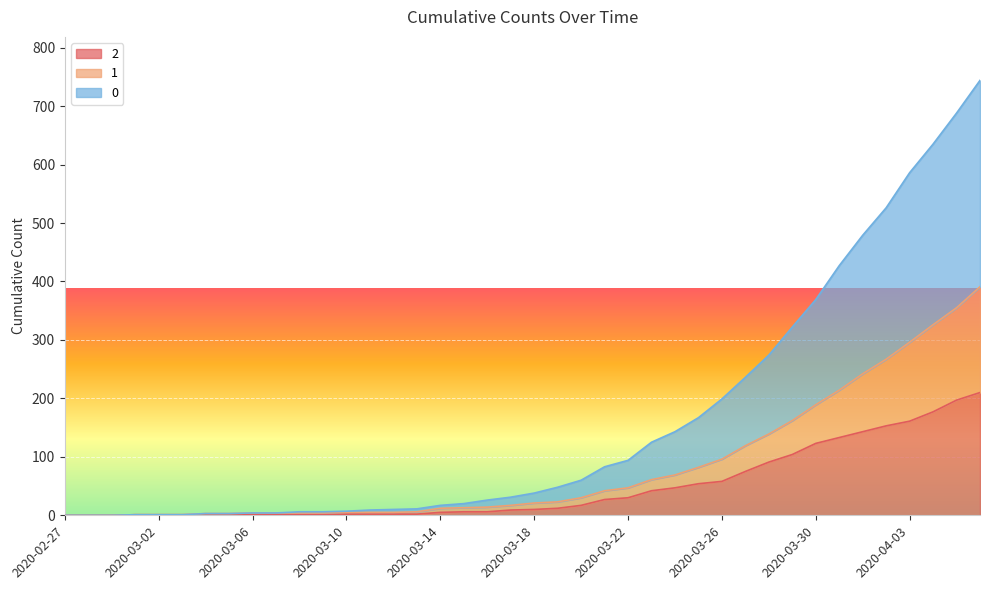

What is the label of the 34th point from the right?

2020-03-04